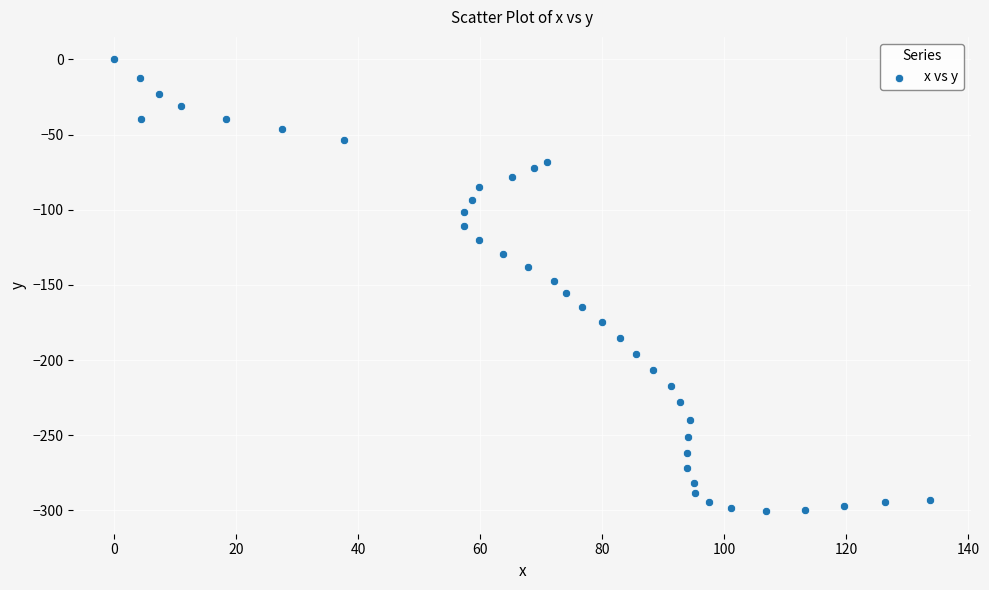

What is the range of Y values (max minus min)?

300.5